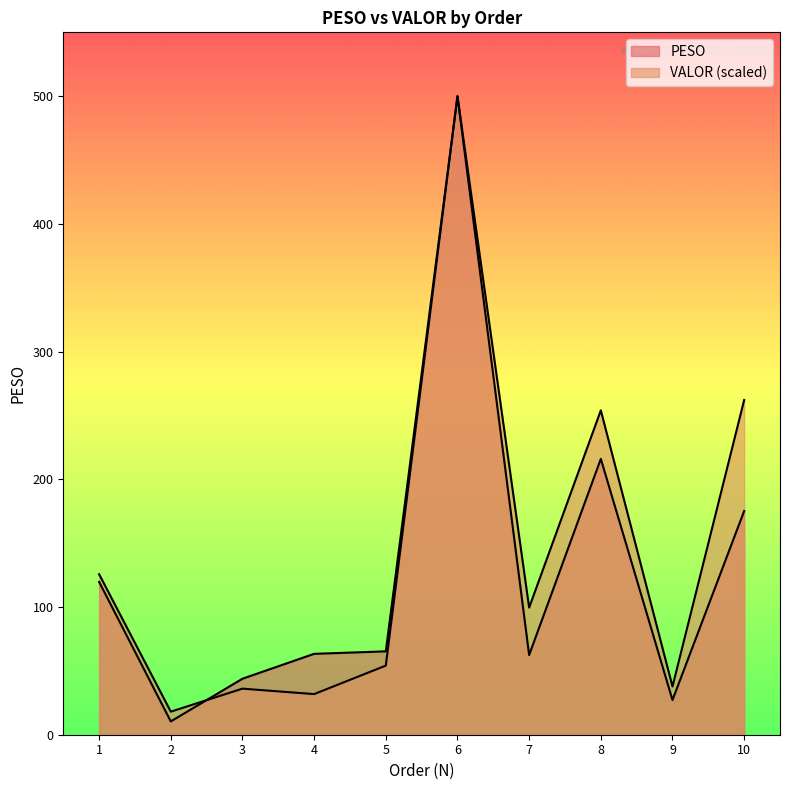

Reading left to right, what are all the values shown in this chart?

PESO: 1=119.7	2=10.4	3=43.8	4=63.3	5=65.3	6=500.0	7=62.4	8=216.0	9=27.2	10=175.2
VALOR: 1=125.7	2=18.1	3=36.1	4=31.8	5=54.1	6=500.0	7=99.5	8=254.0	9=37.8	10=262.1